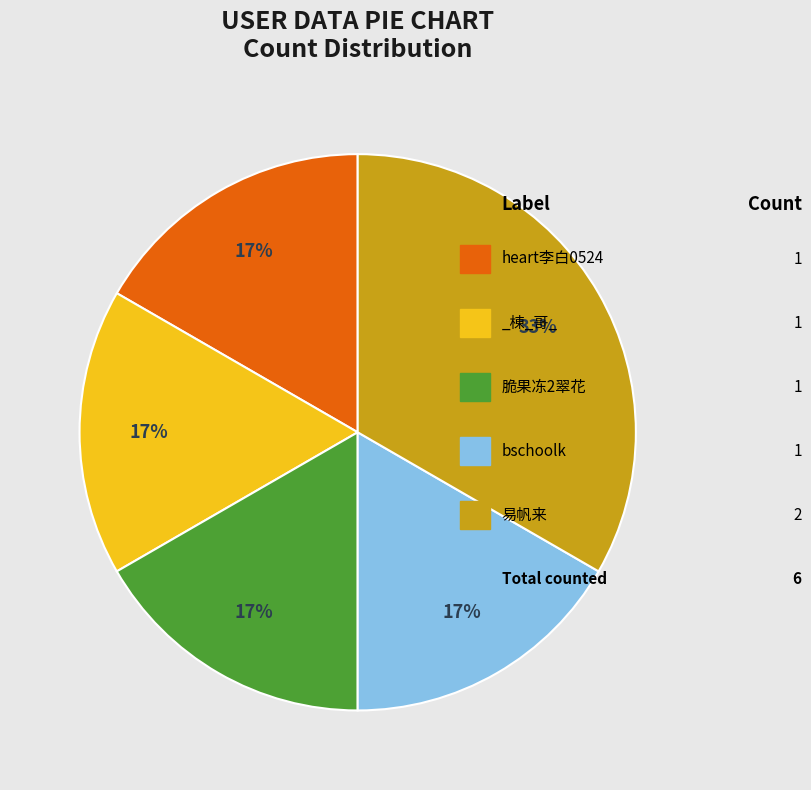

Is there any slice that represents more than half of the pie?

No